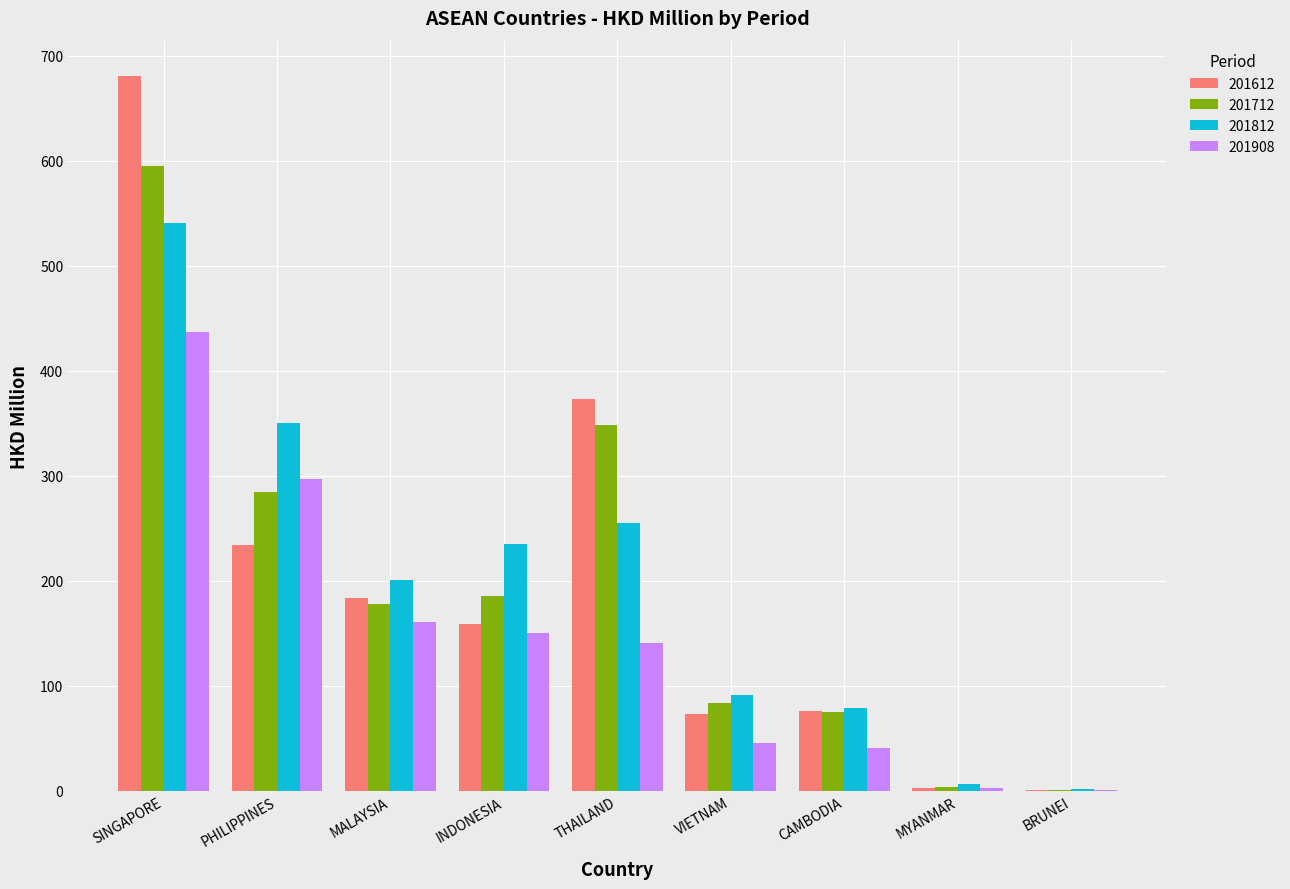

What is the total value across all series at MALAYSIA?

723.4